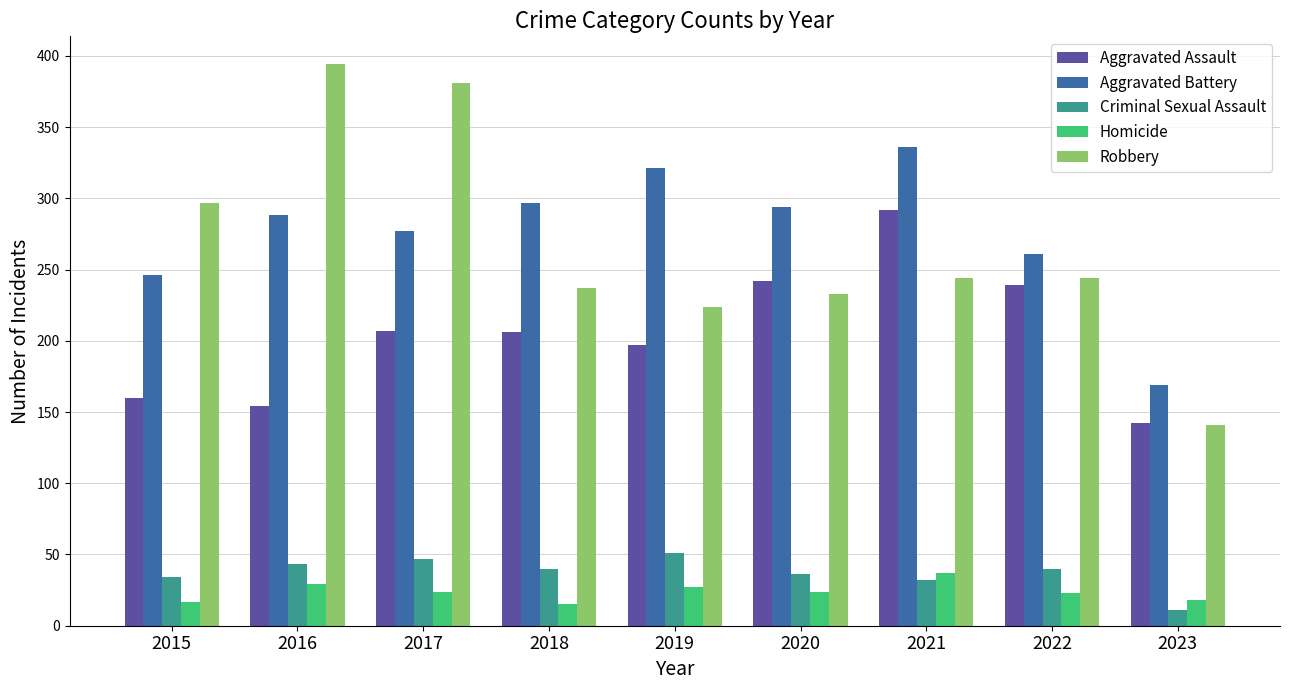

What is the minimum value shown in the chart?

11